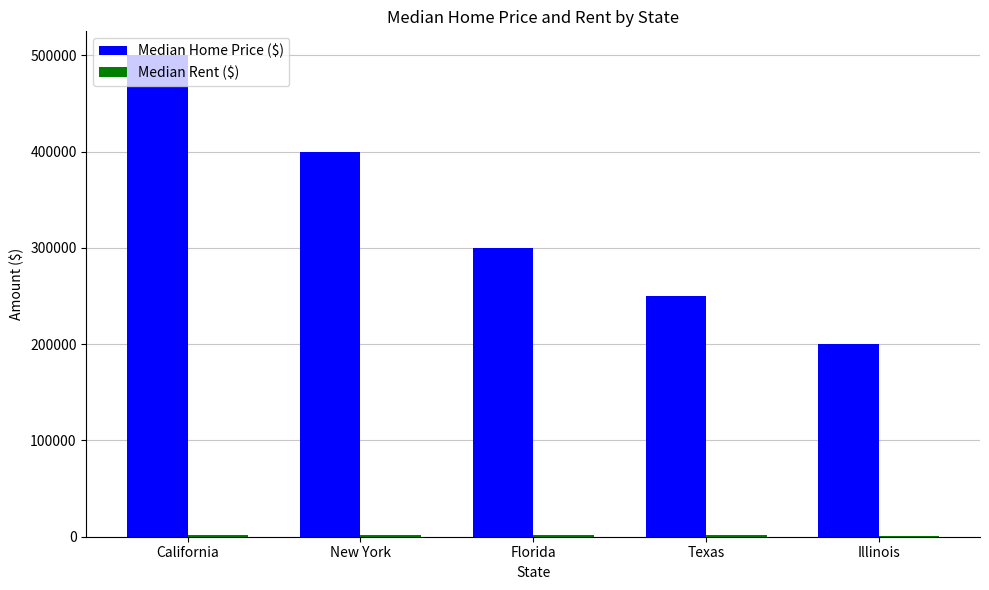

True or false: Median Home Price ($) has a value of 504630 at Florida.

False